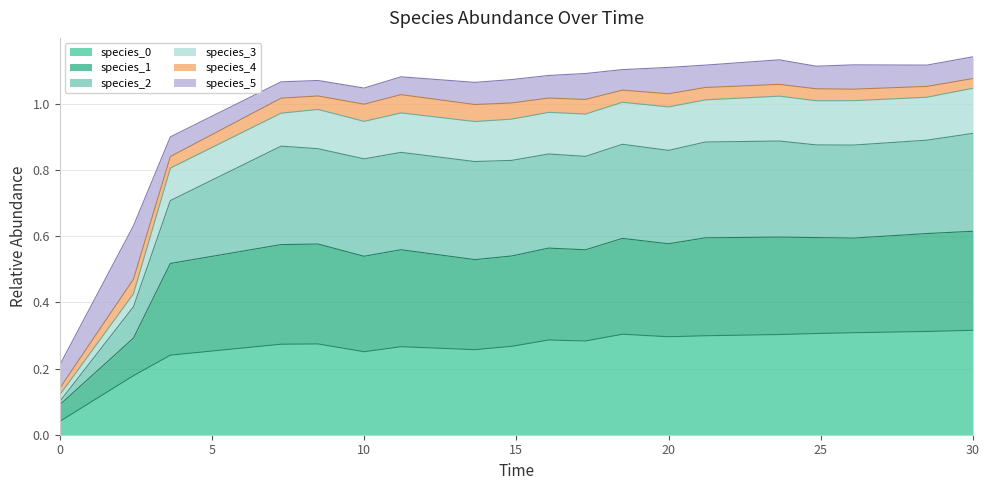

The value of species_2 at 7.272727272727273 is 0.3. True or false?

False